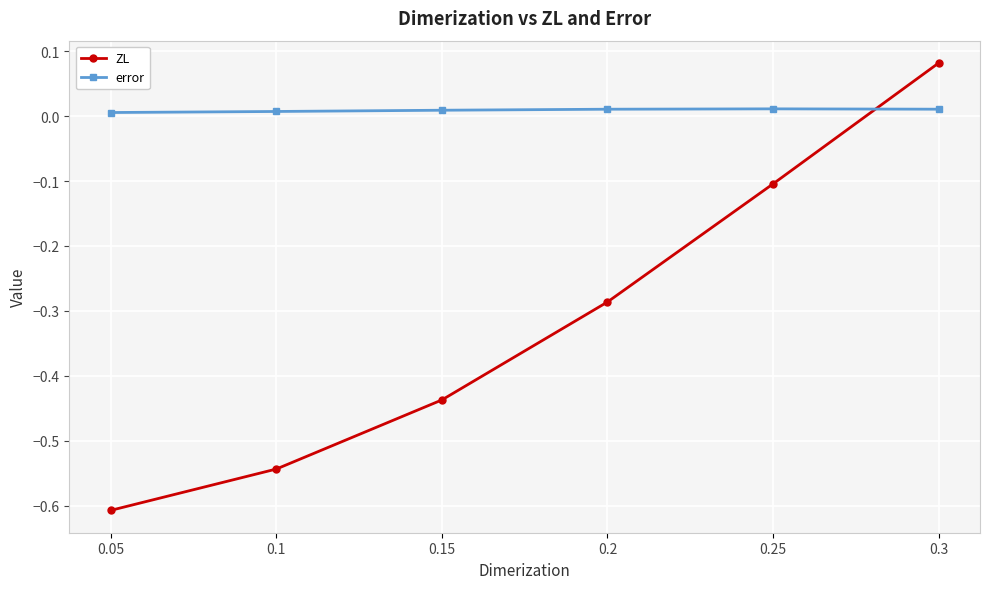

What is the sum of the ZL values at 0.25 and 0.1?

-0.6